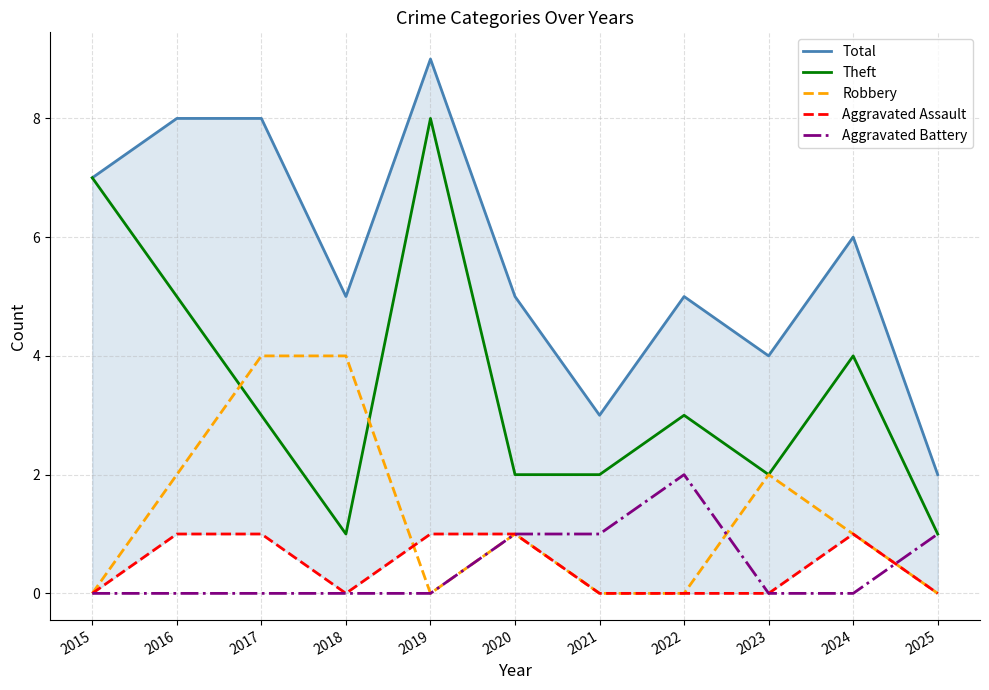

What is the approximate value of Total at 2015?

7